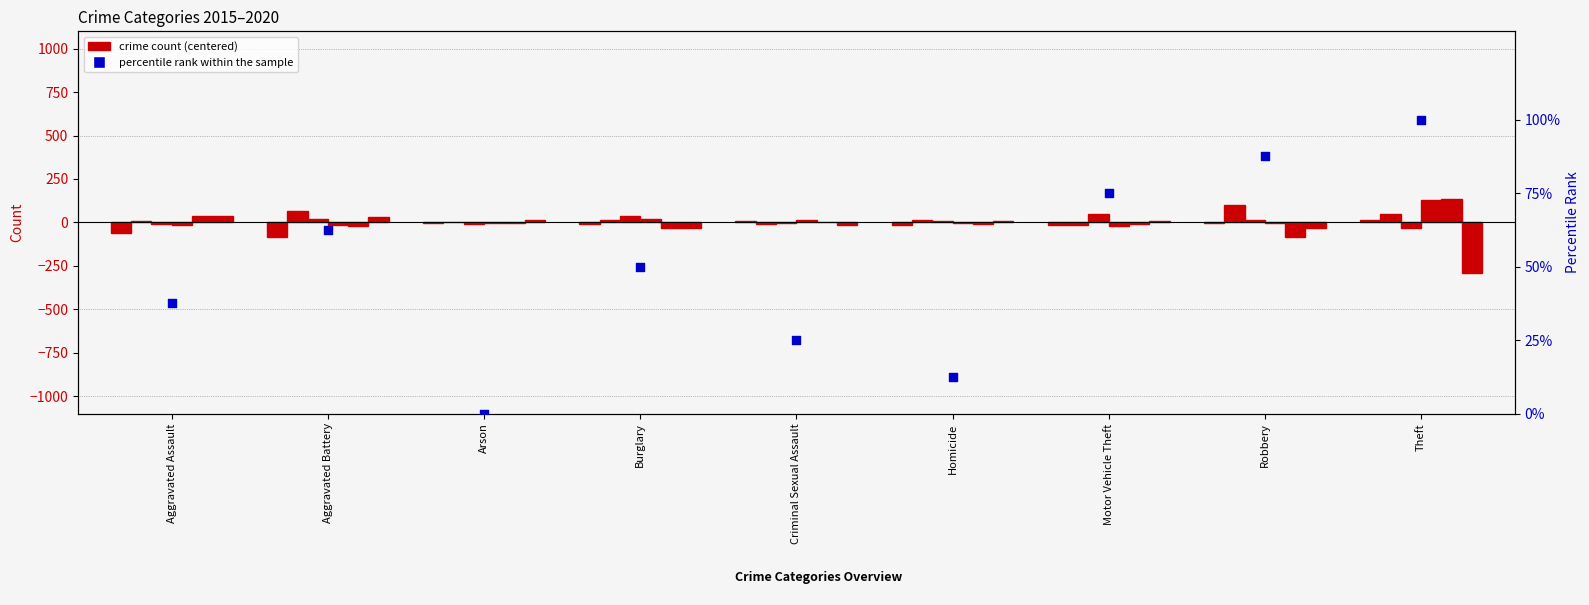

What is the change in value from Homicide to Robbery?

+75.0